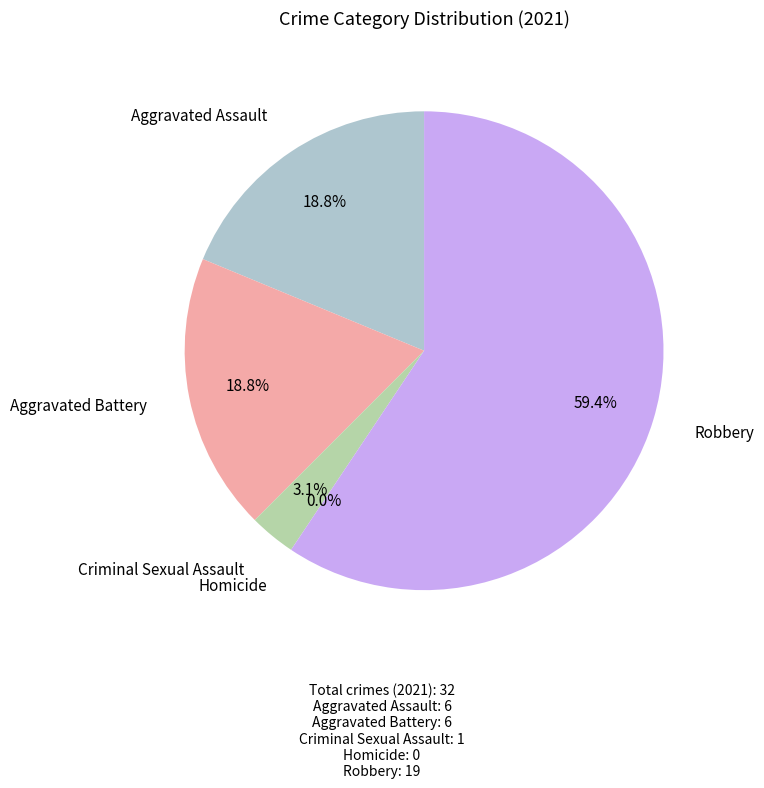

Between Aggravated Assault and Homicide, which is larger?

Aggravated Assault